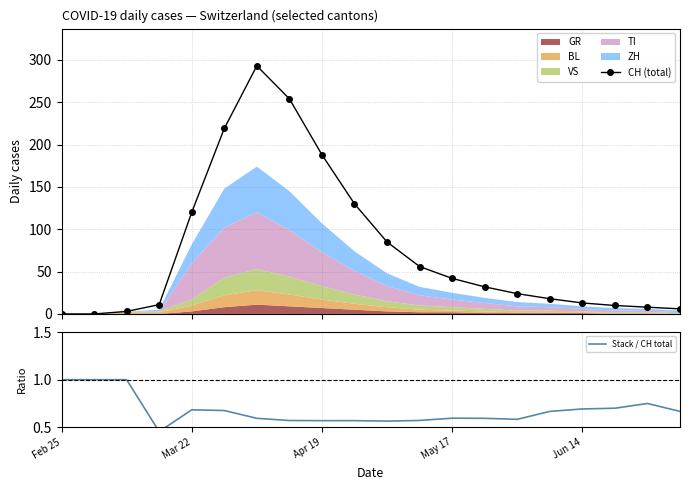

What is the difference between the maximum and minimum values in the Stack / CH total series?

0.5